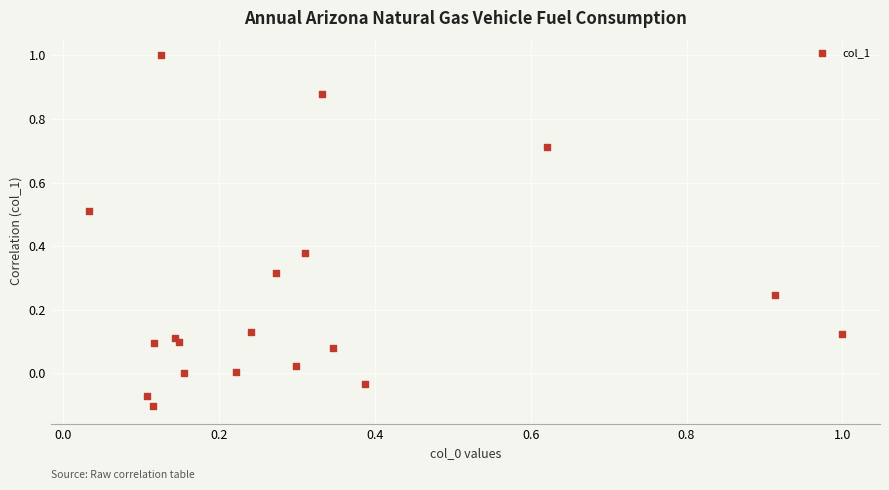

What is the range of Y values (max minus min)?

1.1